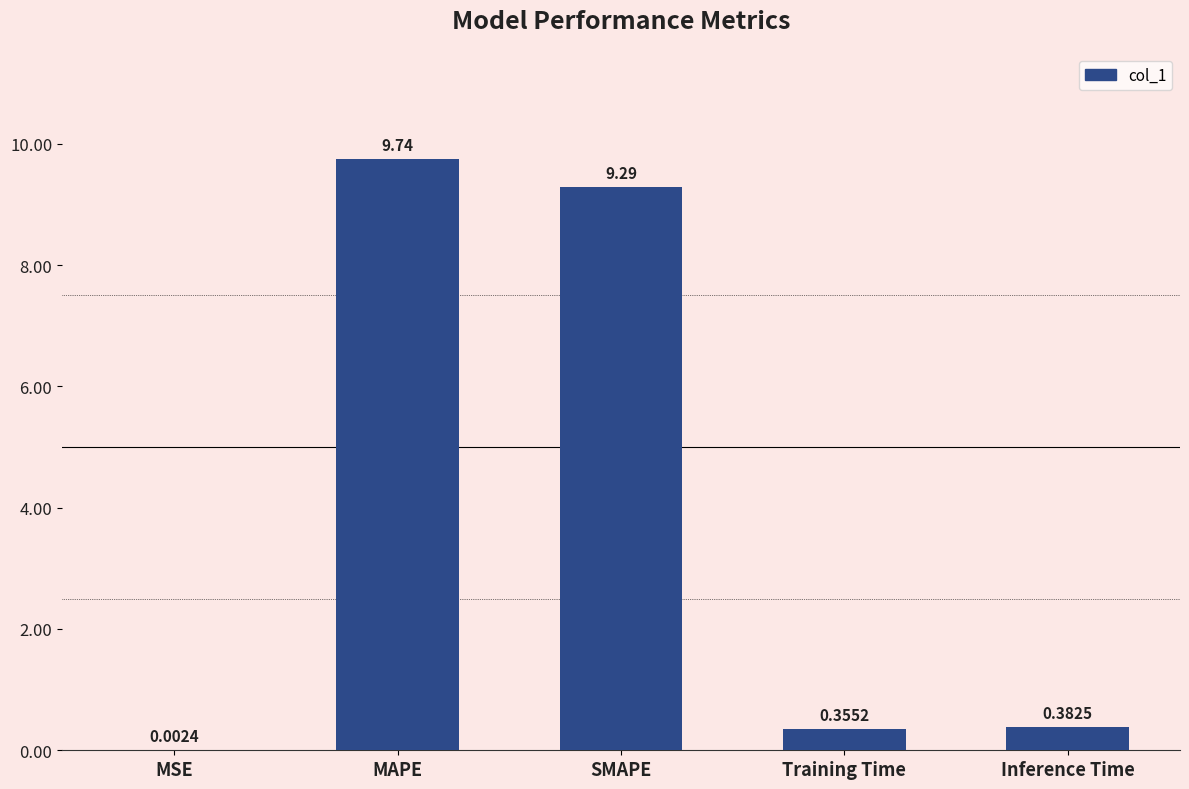

Between Inference Time and SMAPE, which is larger?

SMAPE